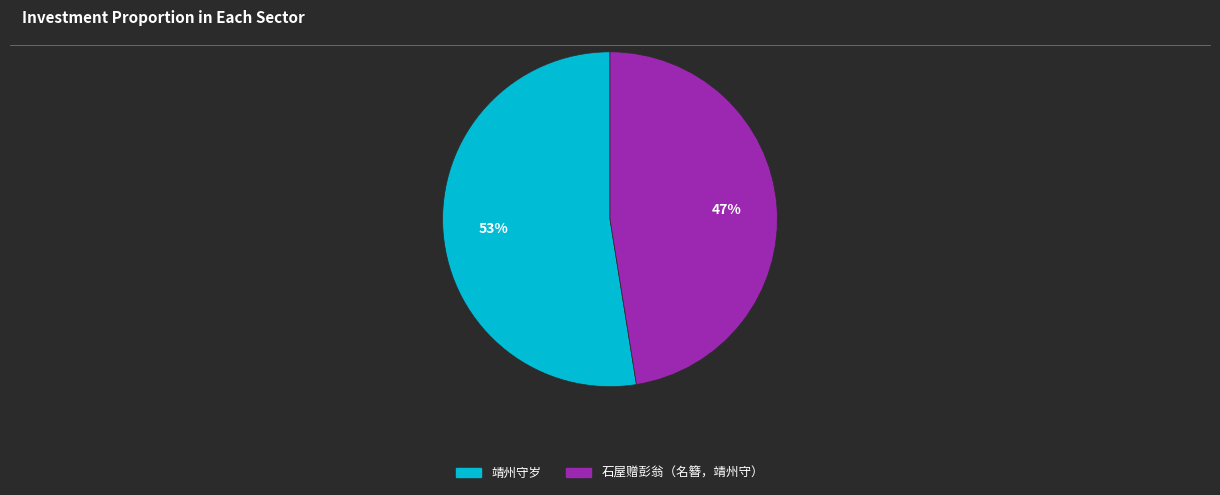

To the nearest percent, what is the average slice percentage?

50%